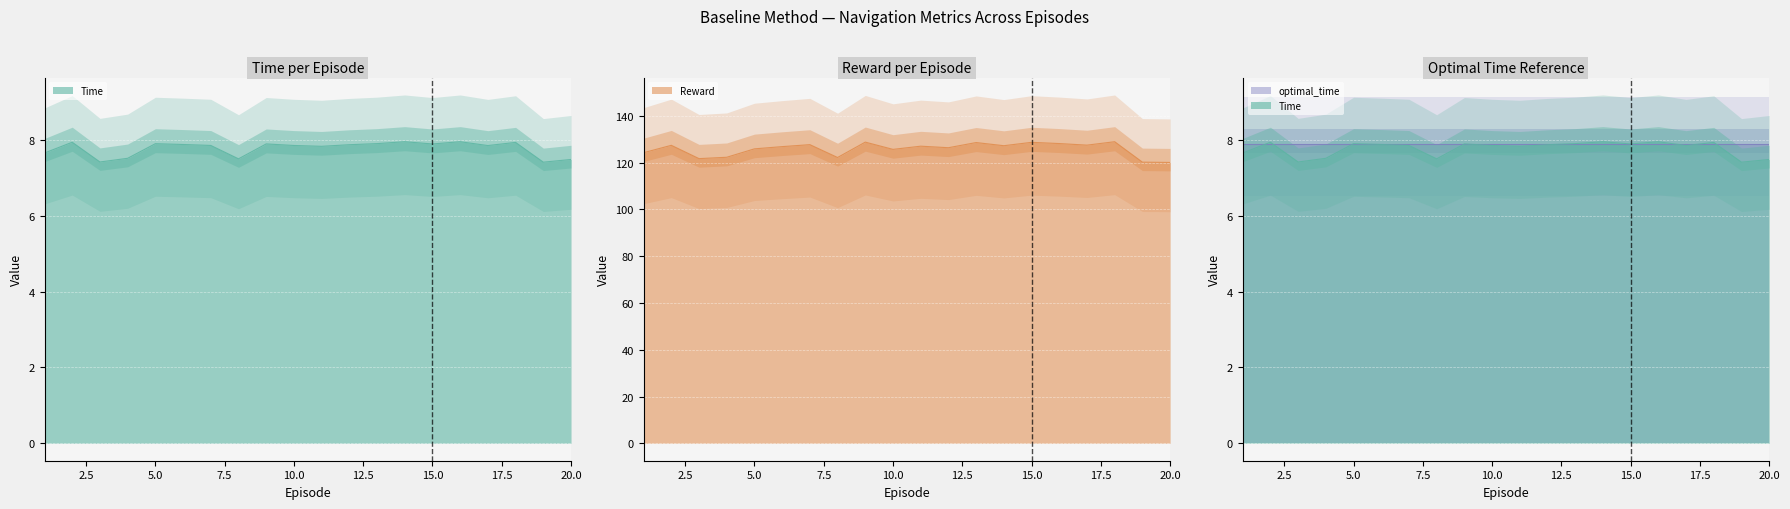

True or false: Time has a value of 12.5 at 19.

False